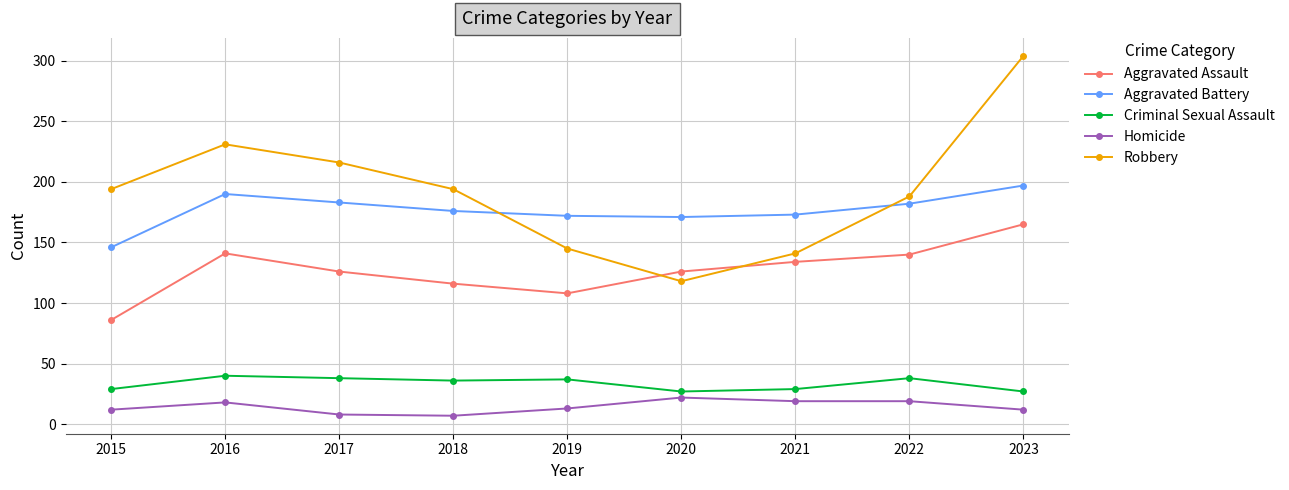

Rank the series by their maximum value, from highest to lowest.

Robbery, Aggravated Battery, Aggravated Assault, Criminal Sexual Assault, Homicide